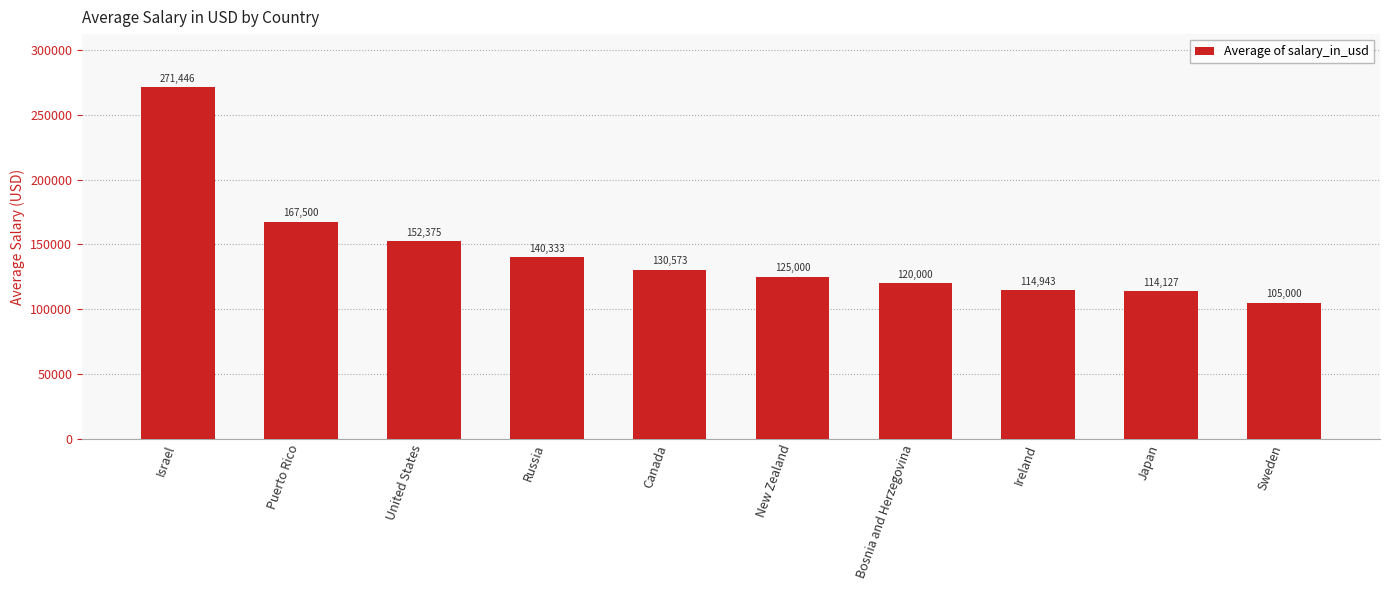

Is it true that the value at Bosnia and Herzegovina is 120000.0?

True